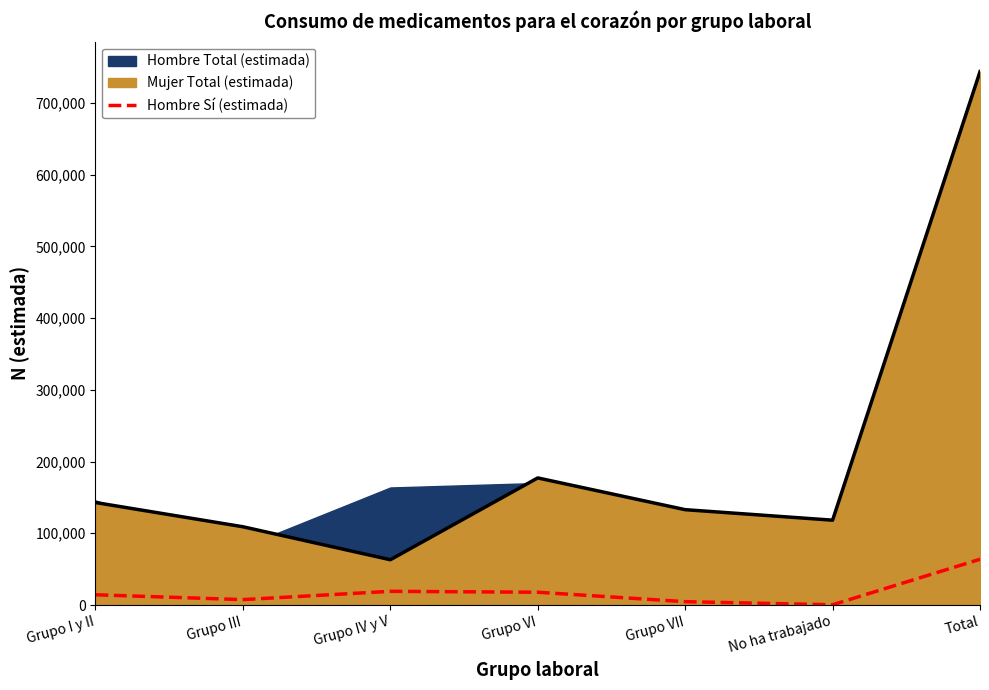

How many categories are shown in the chart?

7